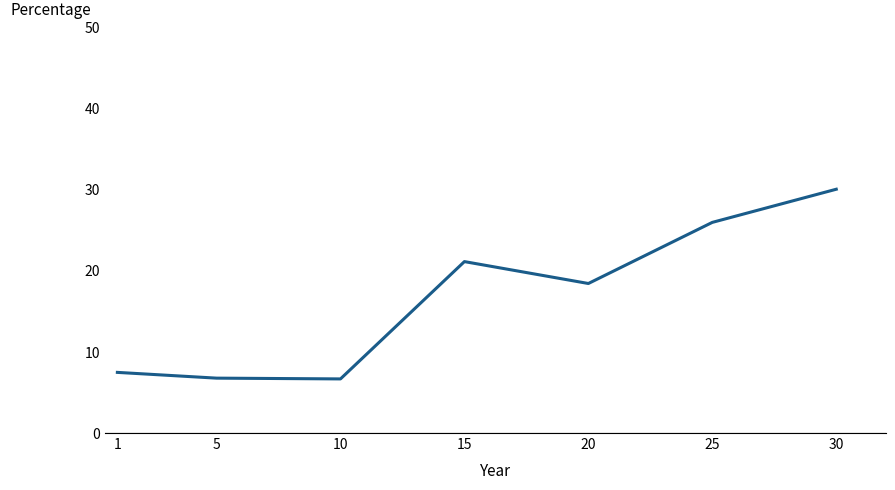

The chart shows a value of 3.4 at 1. True or false?

False